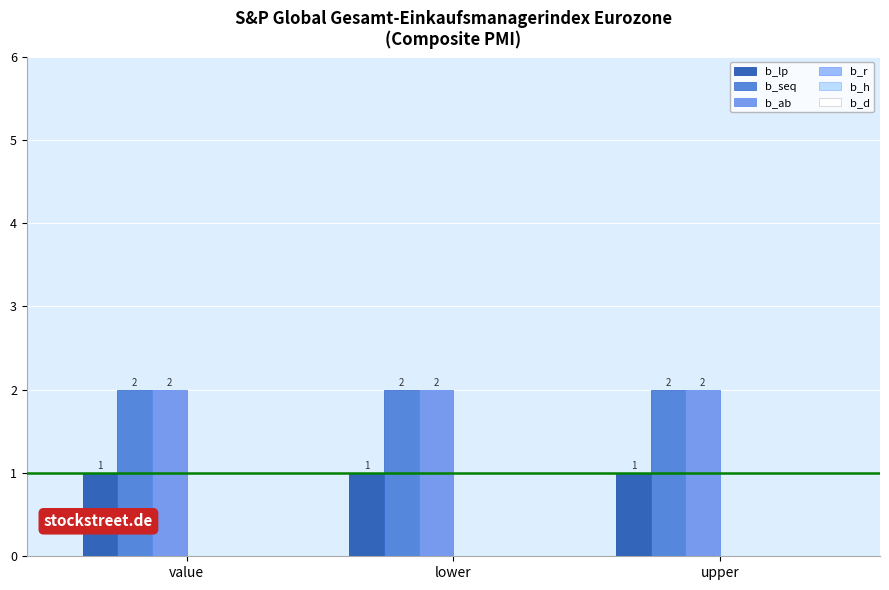

What is the total value across all series at lower?

5